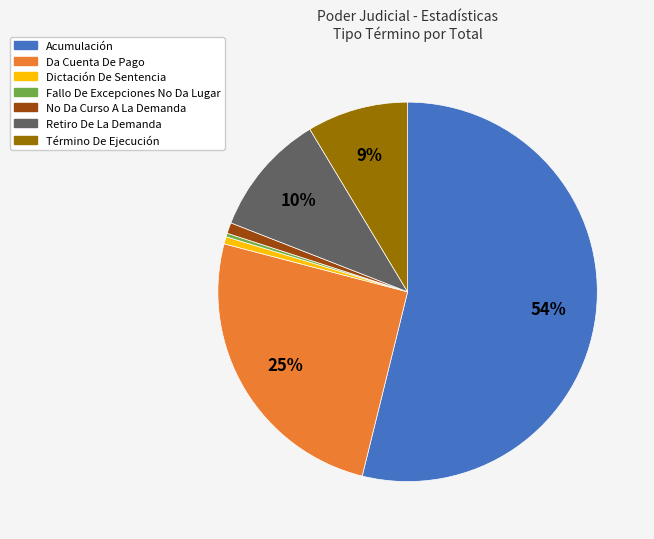

What is the majority slice?

Acumulación